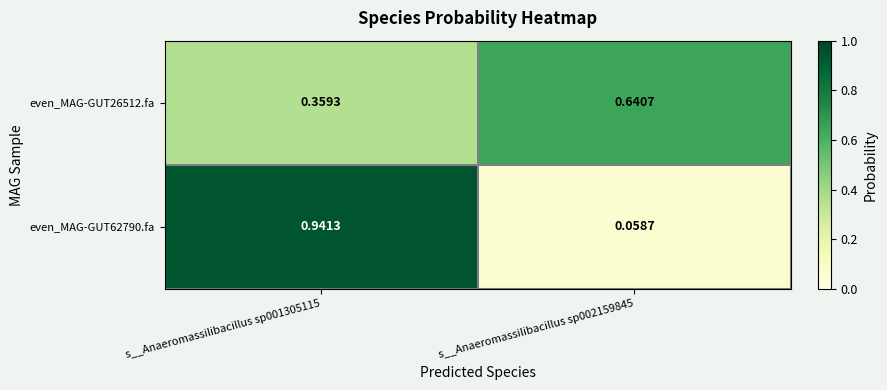

Which category has the lowest value across all series?

s__Anaeromassilibacillus sp002159845